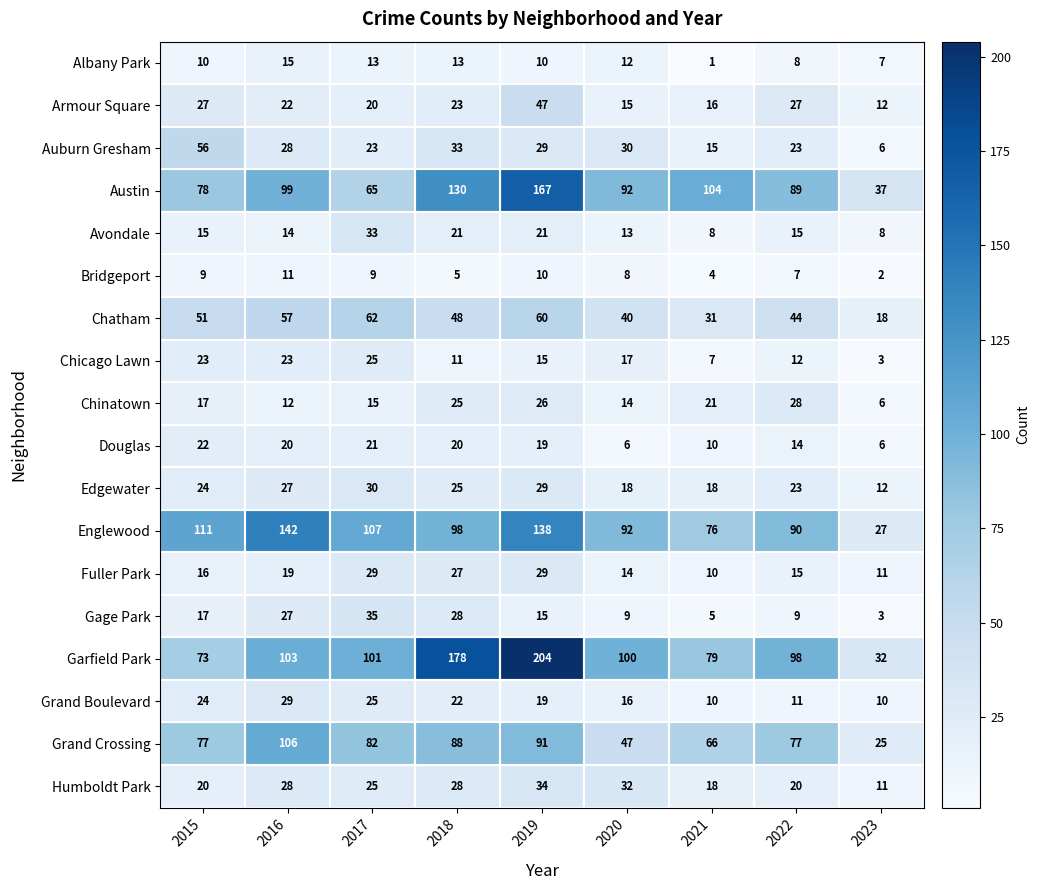

At which label does Fuller Park reach its minimum?

2021